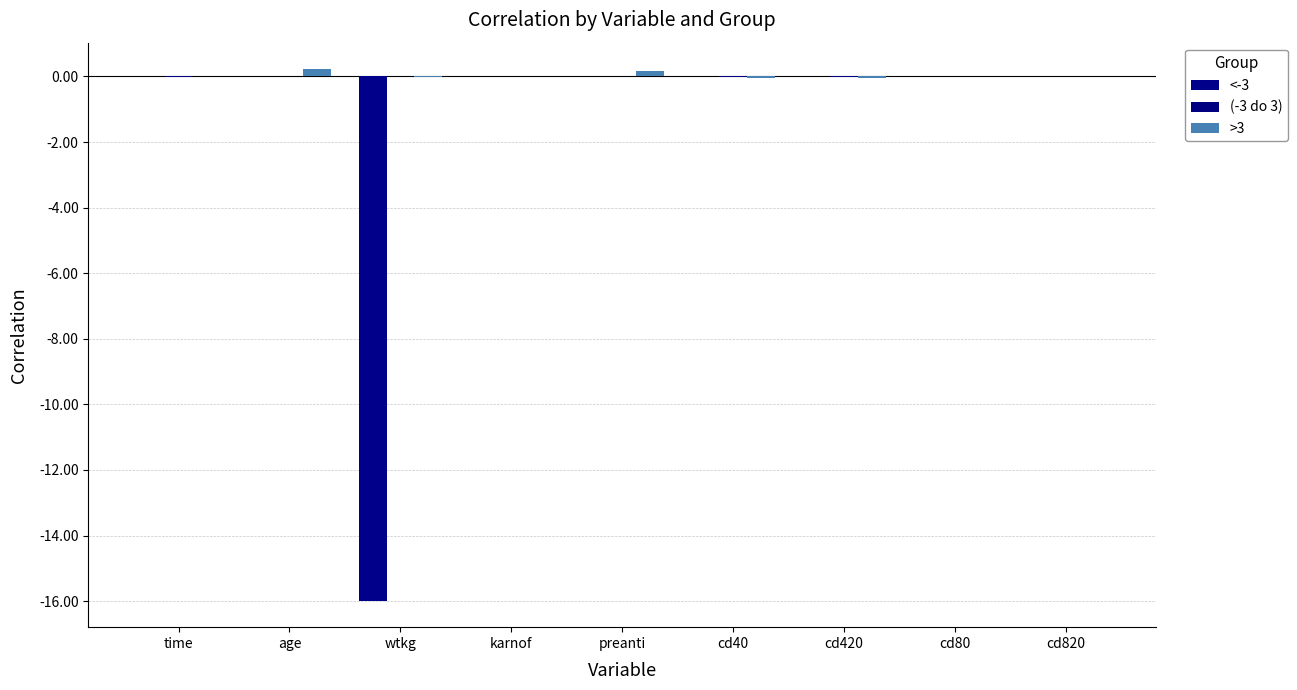

List the series in order of their peak value, lowest first.

<-3, (-3 do 3), >3